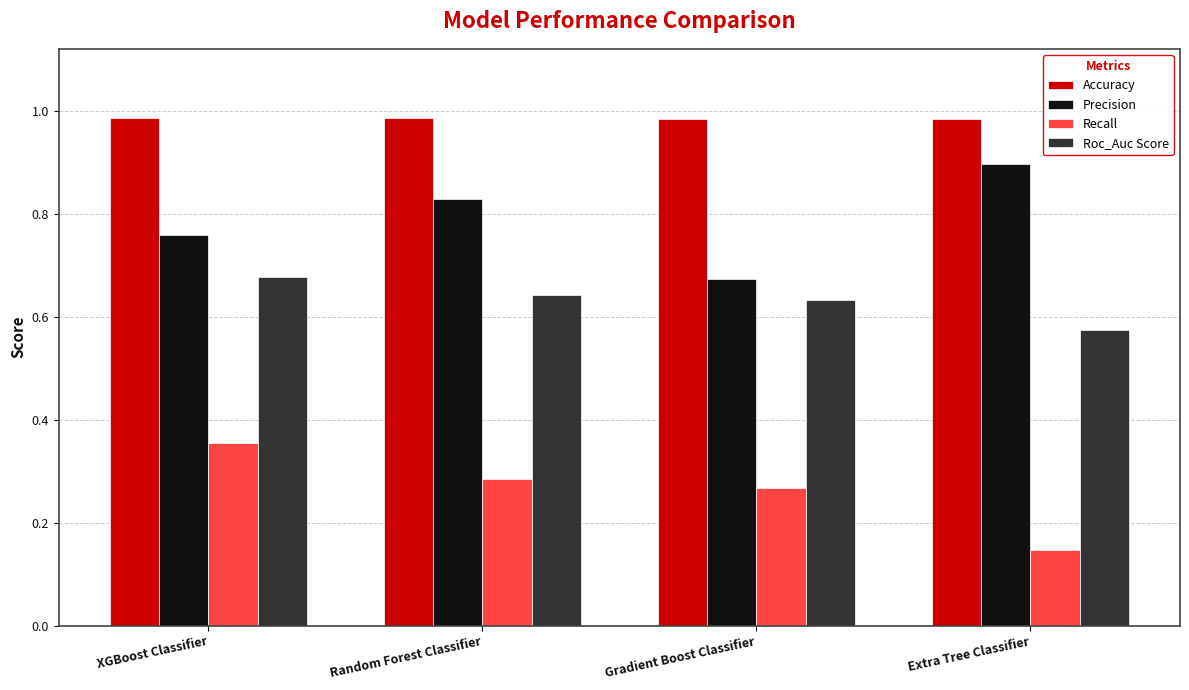

Is the value of Recall at Extra Tree Classifier greater than the value of Roc_Auc Score at Random Forest Classifier?

No